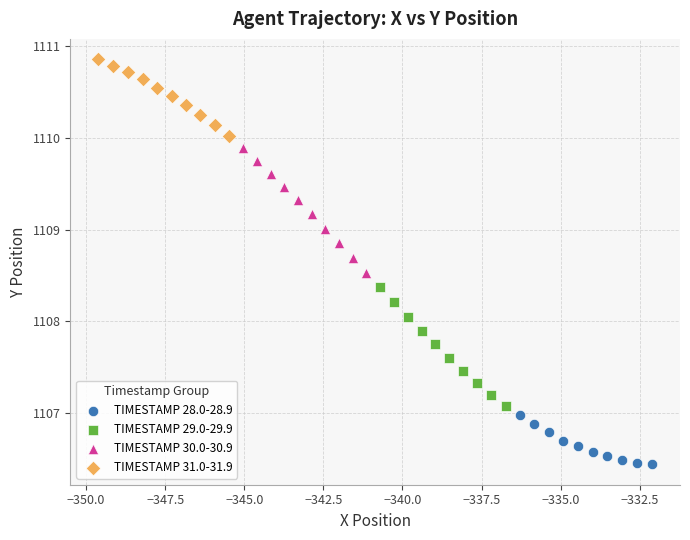

What are all the series names shown in the legend?

TIMESTAMP 28.0-28.9, TIMESTAMP 29.0-29.9, TIMESTAMP 30.0-30.9, TIMESTAMP 31.0-31.9